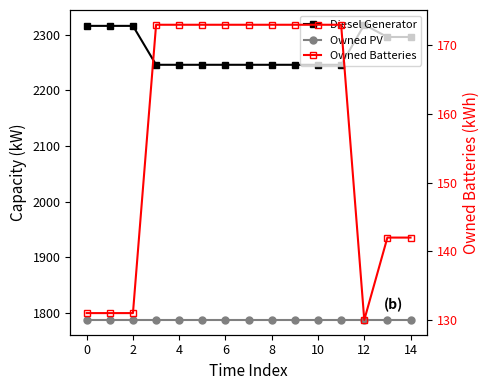

True or false: Owned Batteries has more than 0 points higher than both neighbors.

False